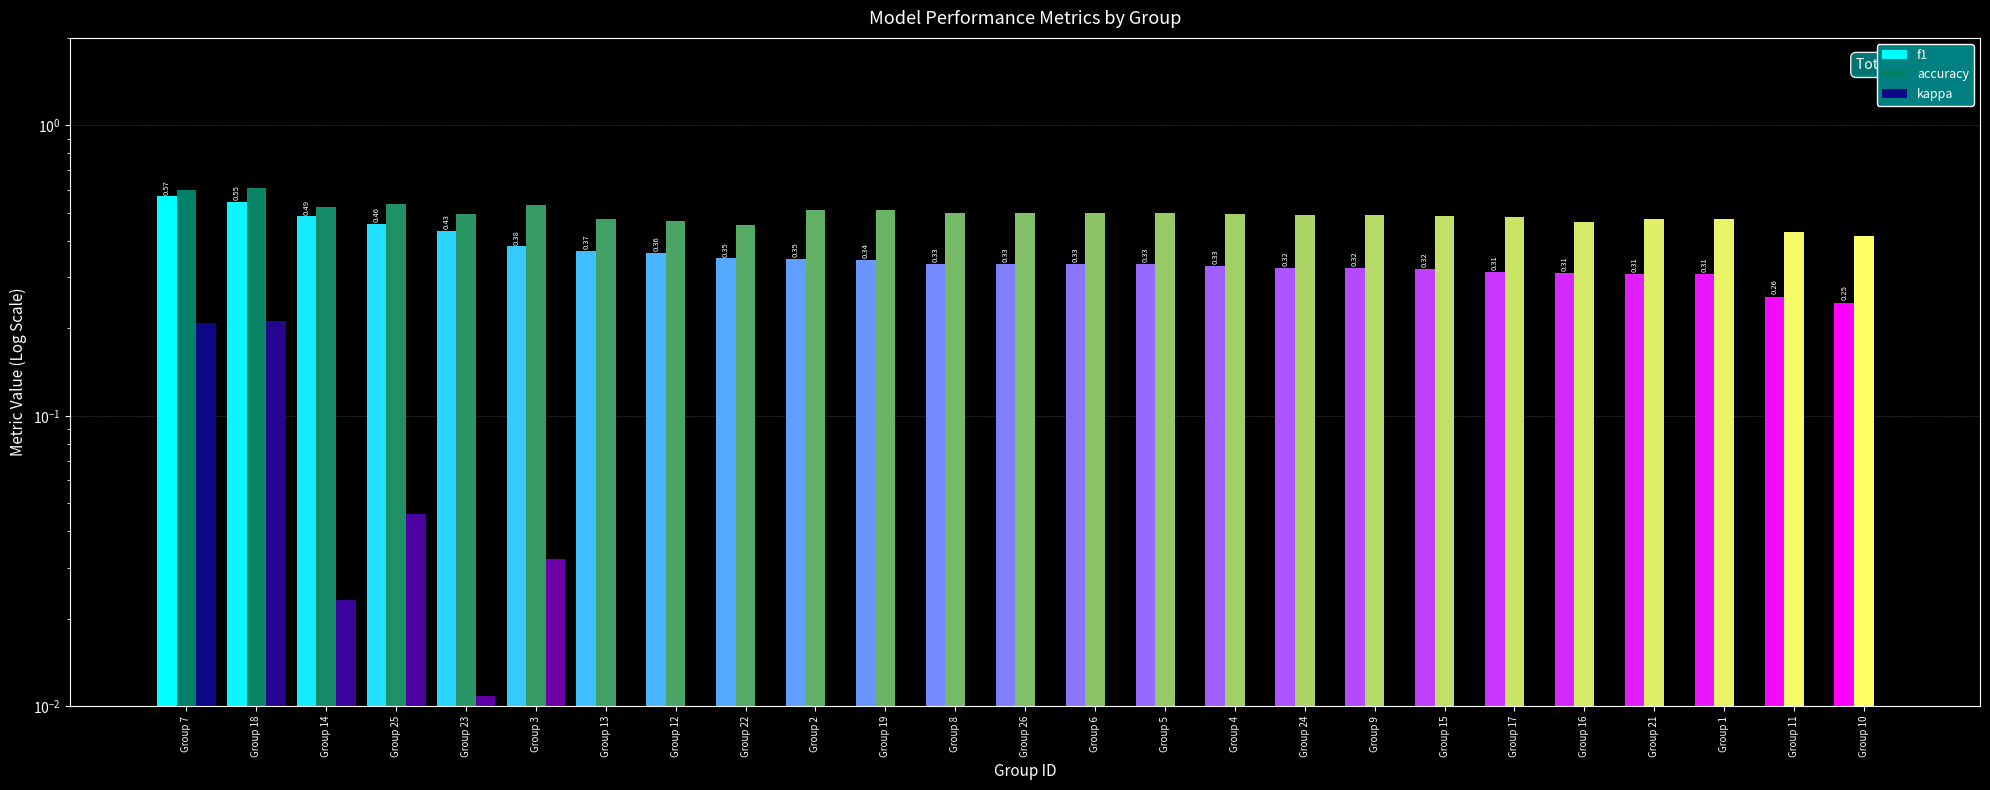

The kappa series shows 0.0 at Group 15. True or false?

True